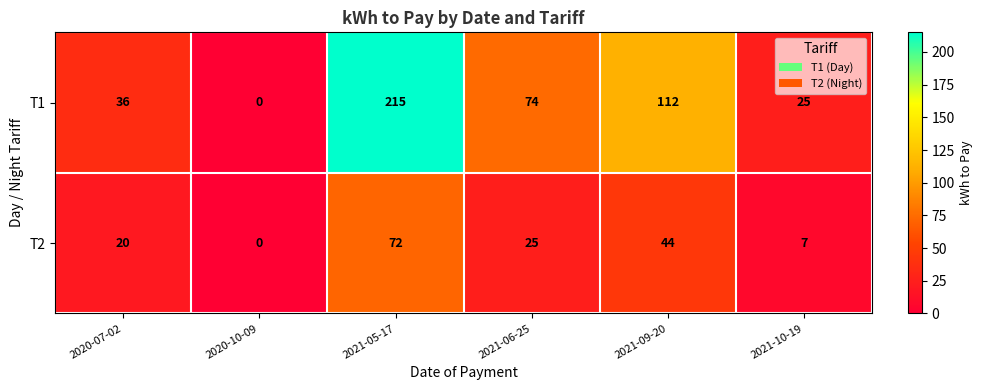

Reading left to right, transcribe all the data shown in this chart.

T1: 2020-07-02=36	2020-10-09=0	2021-05-17=215	2021-06-25=74	2021-09-20=112	2021-10-19=25
T2: 2020-07-02=20	2020-10-09=0	2021-05-17=72	2021-06-25=25	2021-09-20=44	2021-10-19=7